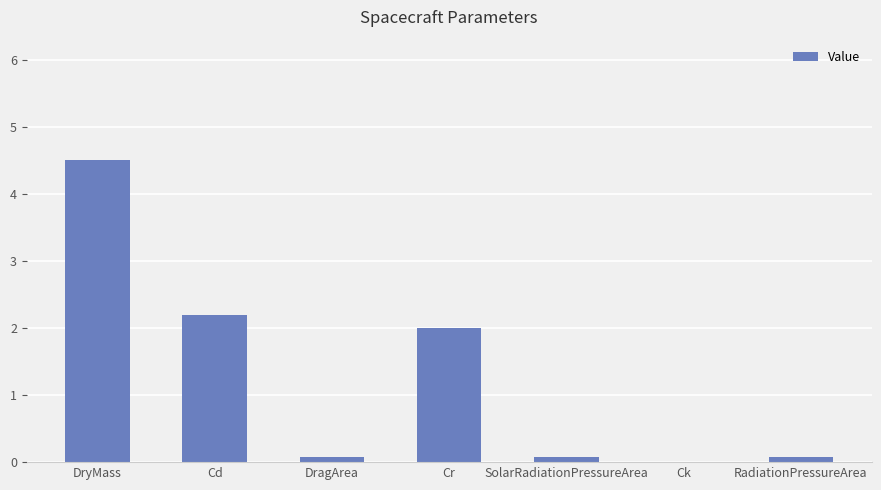

Are the bars horizontal?

No